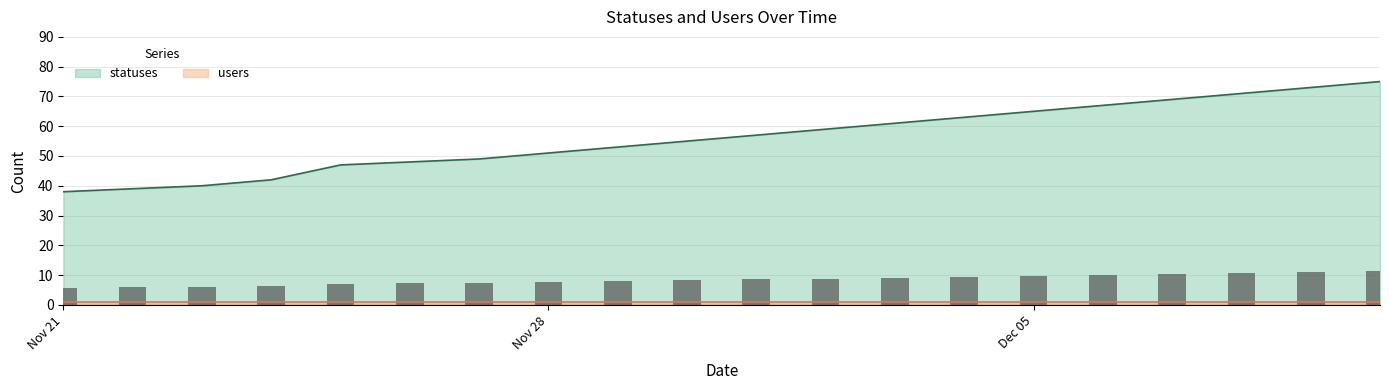

How many bars are there in total?

20